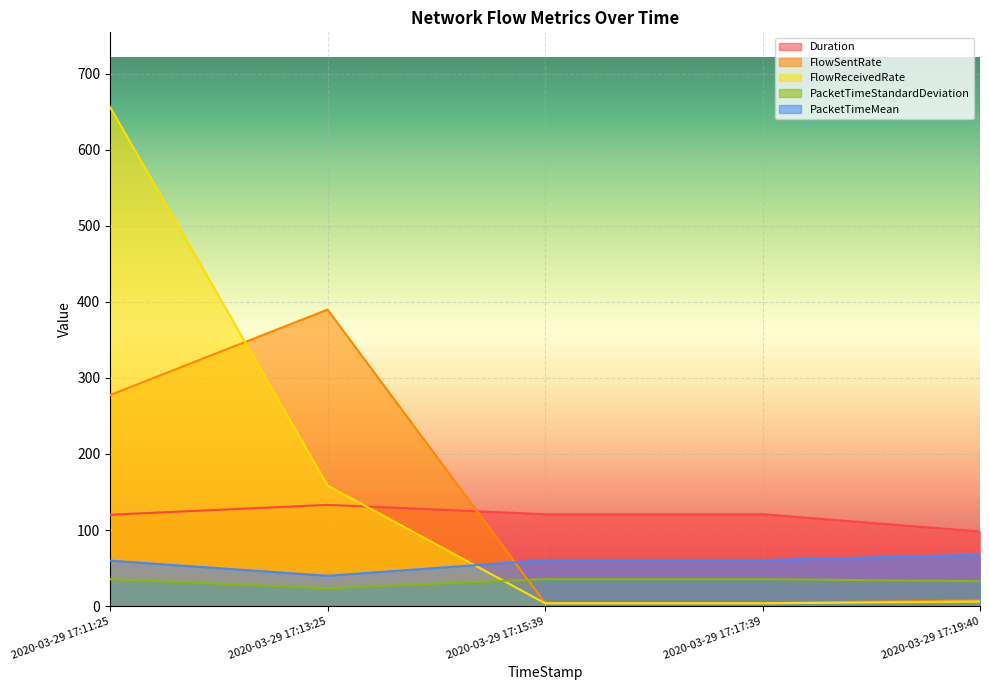

How many interior local peaks does the PacketTimeStandardDeviation series have?

1